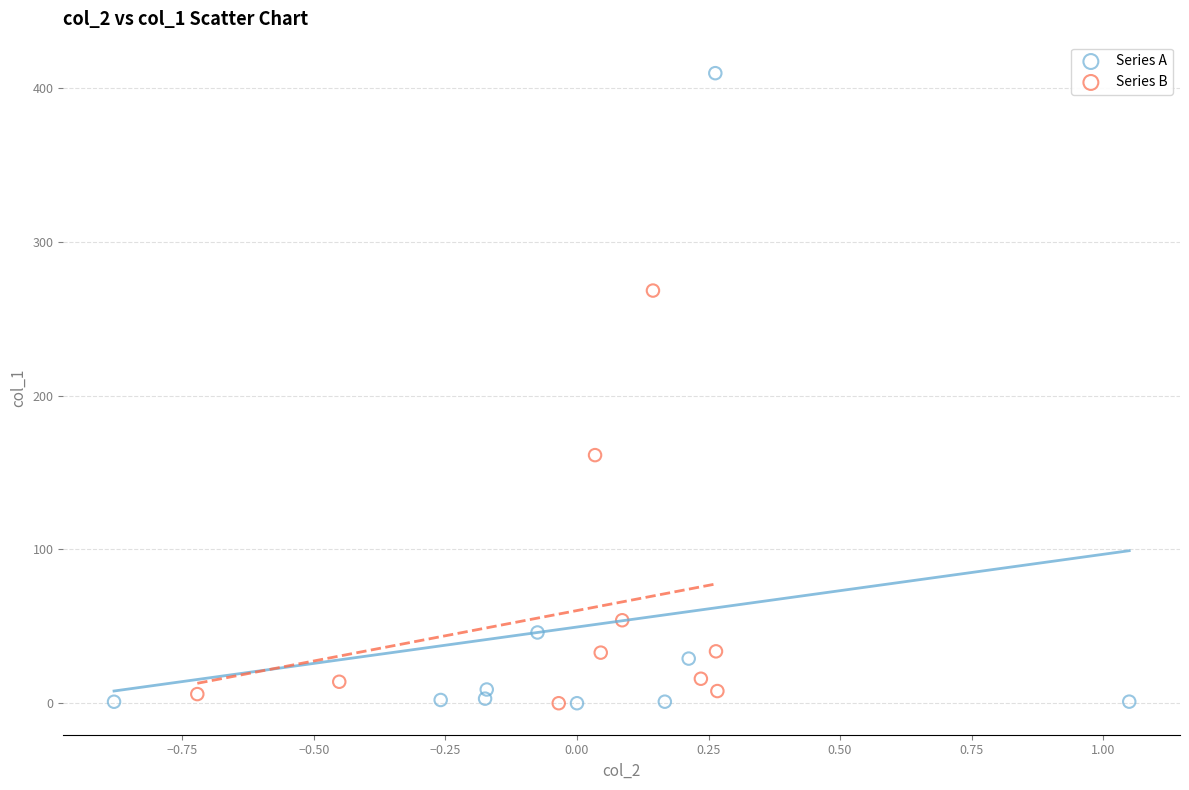

What are all the series names shown in the legend?

Series A, Series B